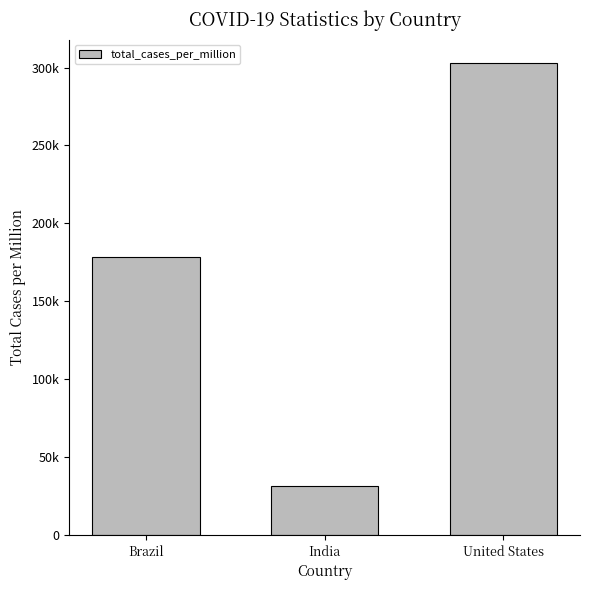

Reading left to right, what are all the values shown in this chart?

178367.9	31598.9	302859.5